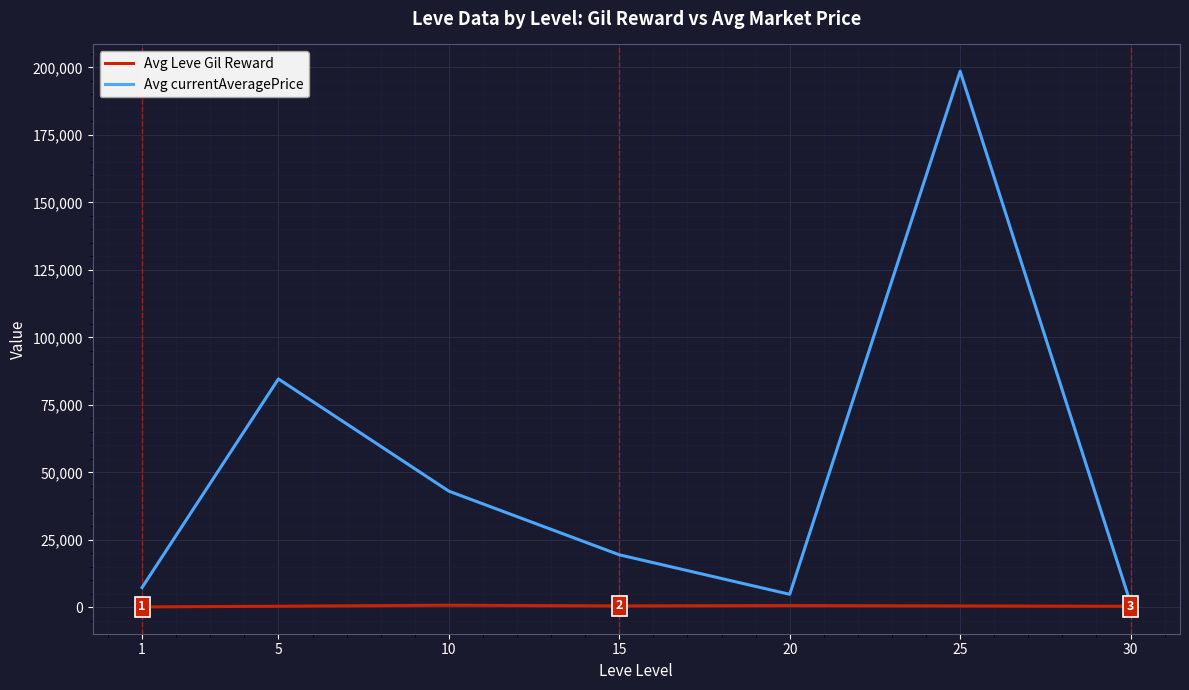

Rank the series by their average value, from lowest to highest.

Avg Leve Gil Reward, Avg currentAveragePrice